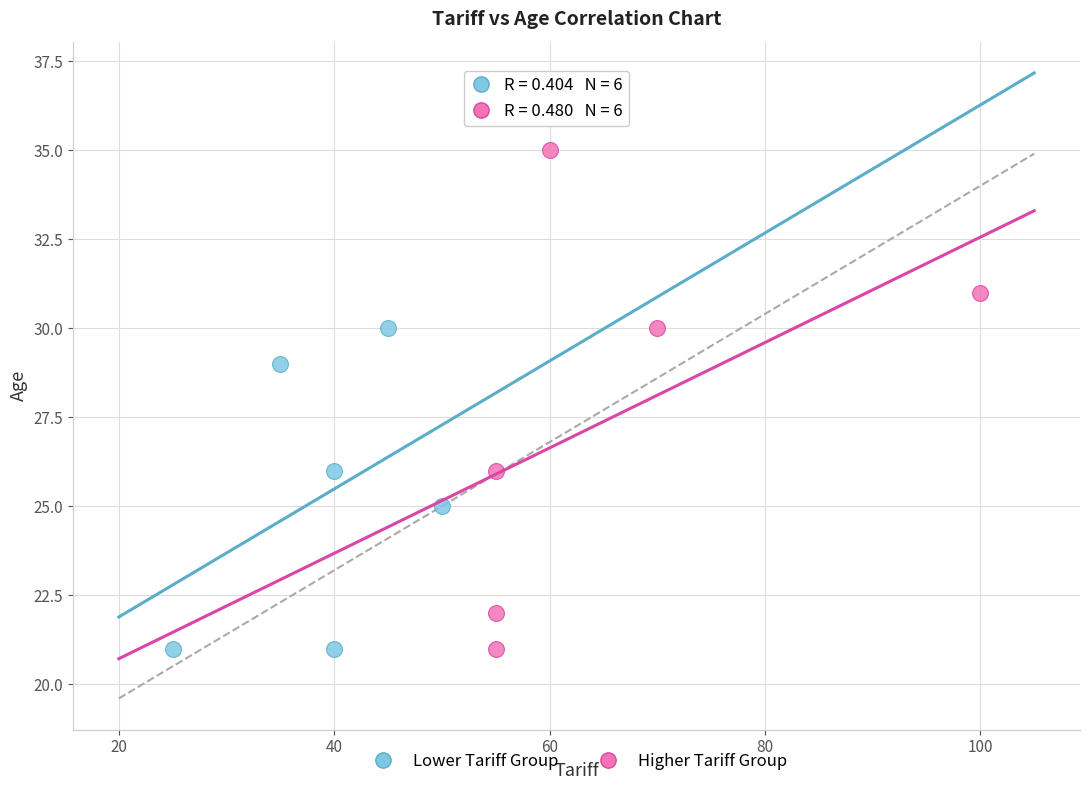

Which series contains the highest Y value?

Higher Tariff Group